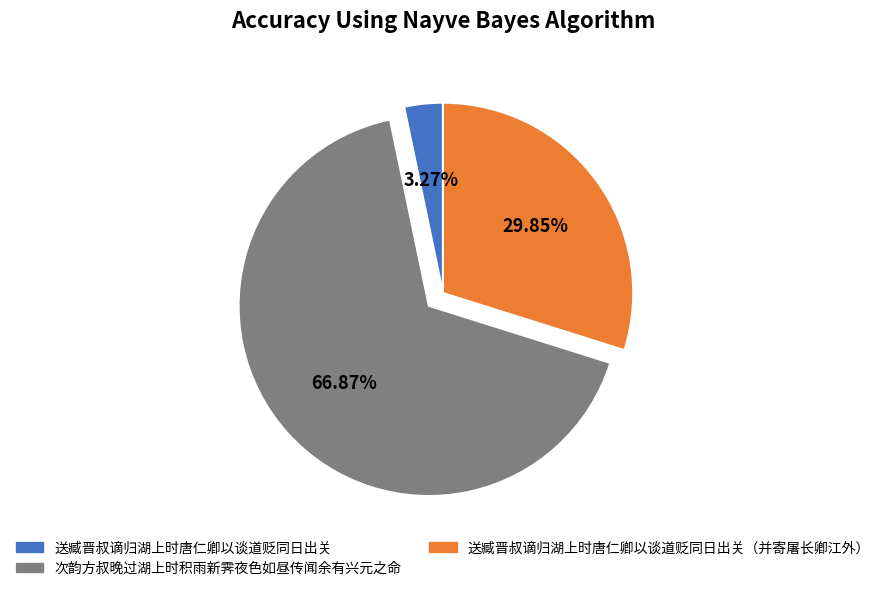

Does any single category account for the majority?

Yes